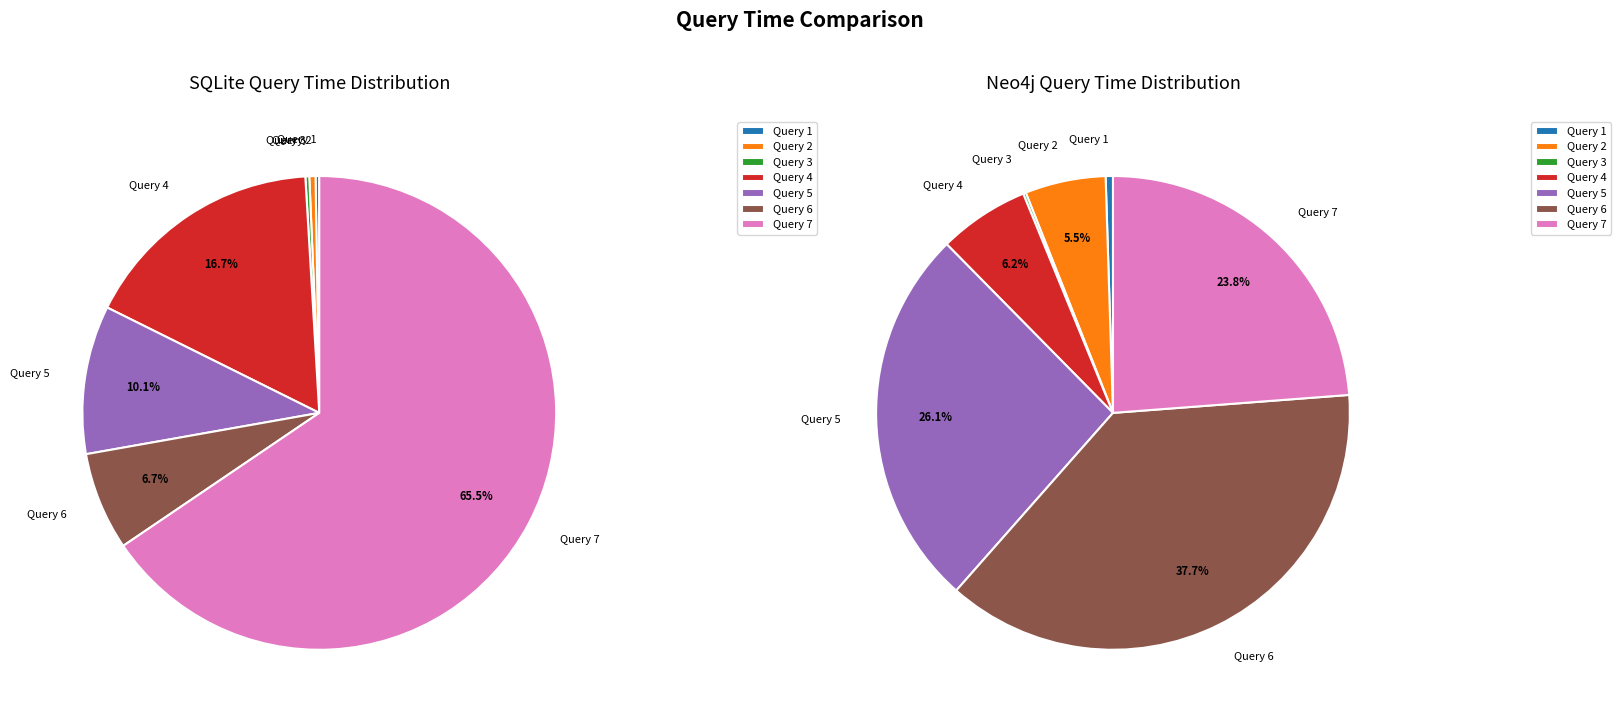

True or false: Query 1 accounts for 0% of the total.

True